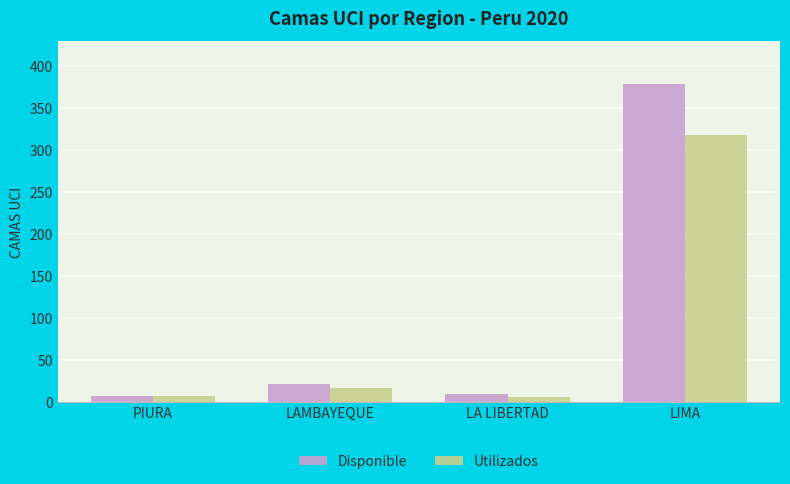

Does the chart contain any negative values?

No